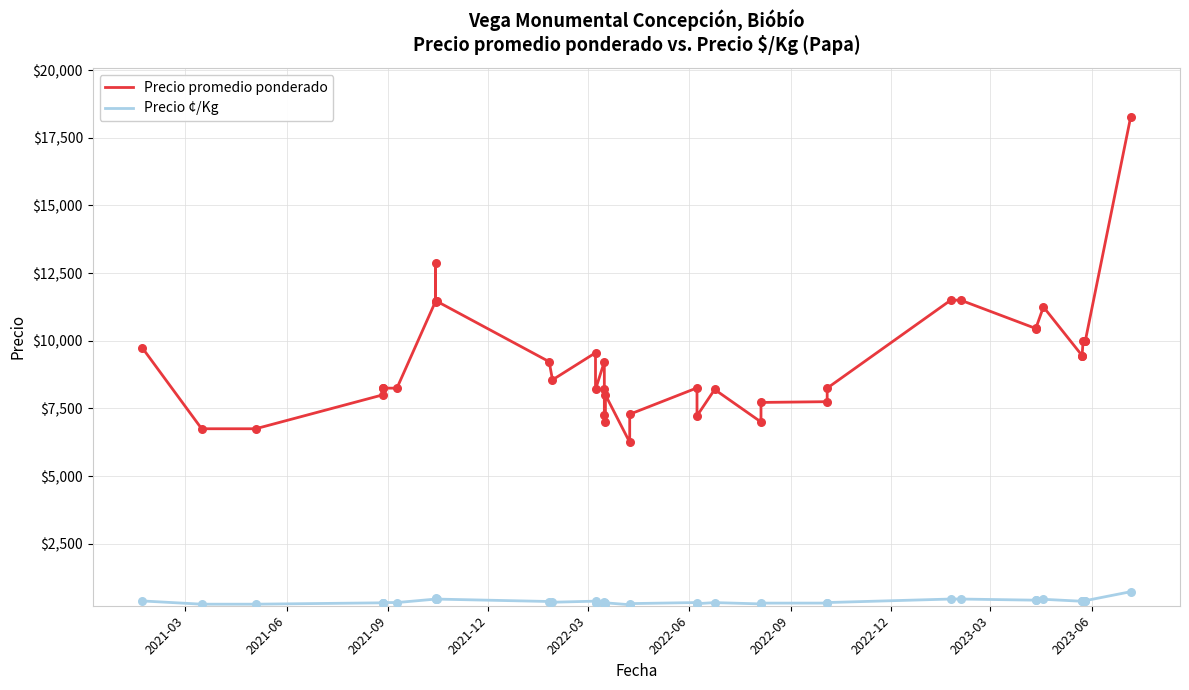

Is the value of Precio ¢/Kg at 21 greater than the value of Precio promedio ponderado at 38?

No